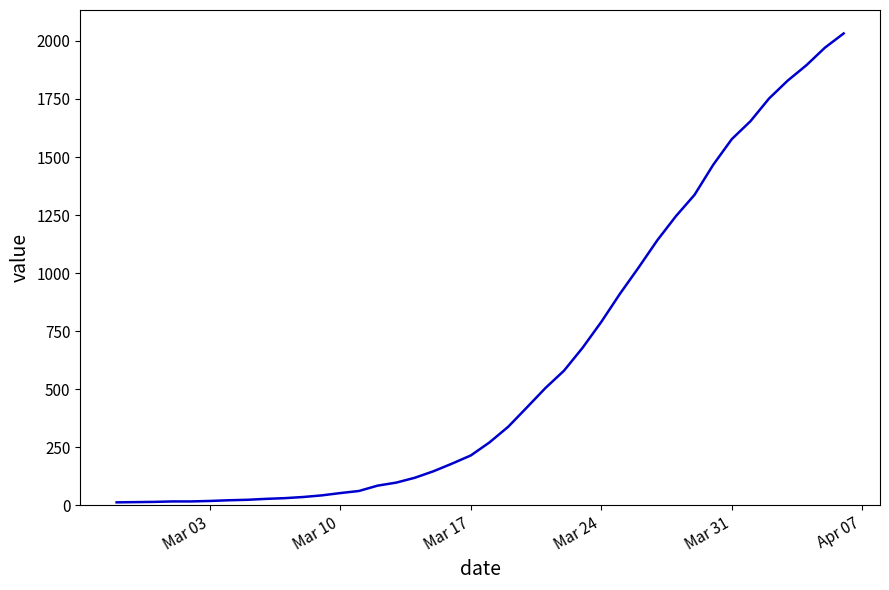

Count the number of categories in the chart.

40